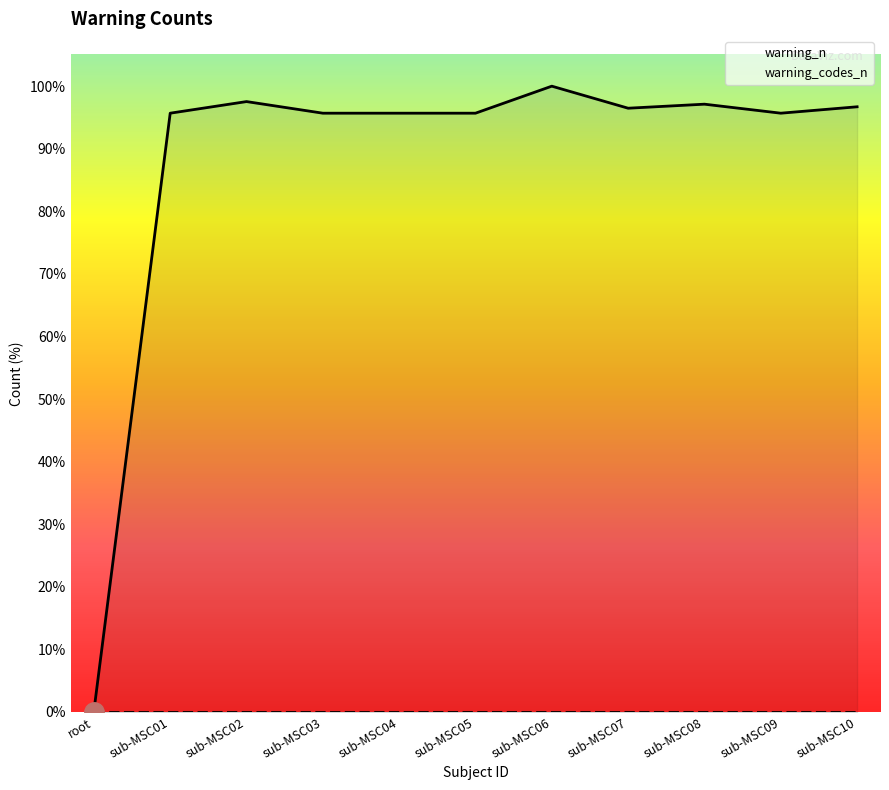

How many series are shown in this chart?

1